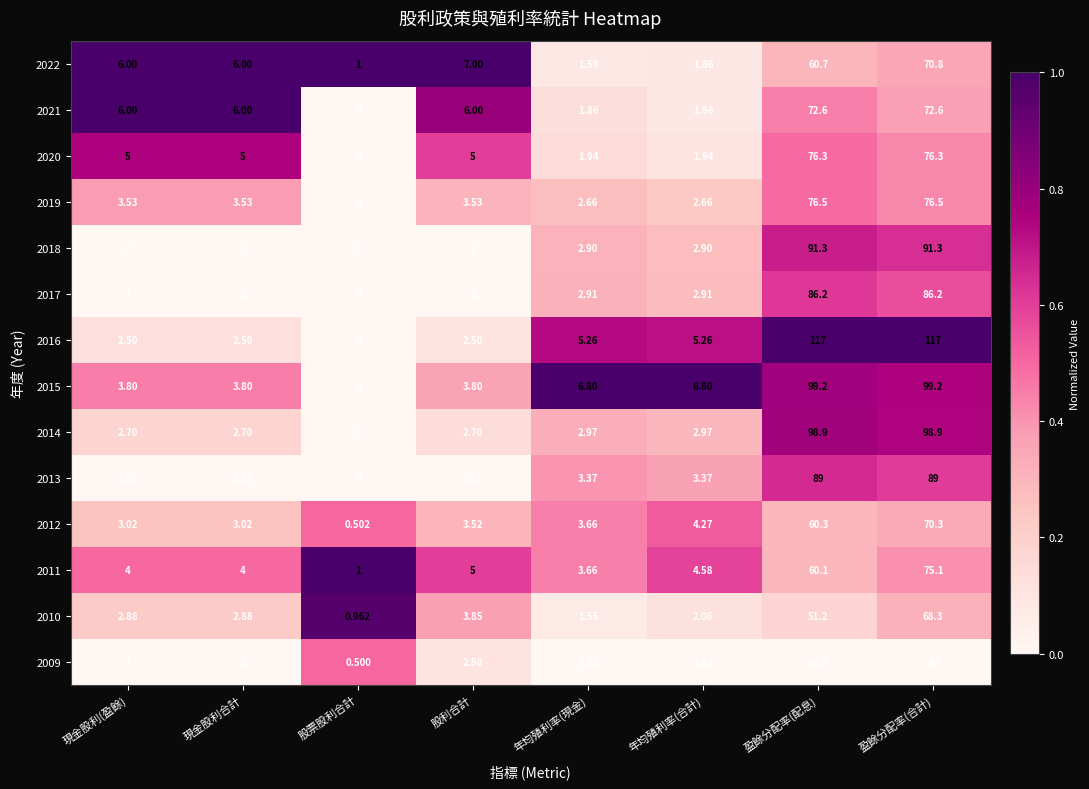

At which category does the chart reach its minimum across all series?

股票股利合計